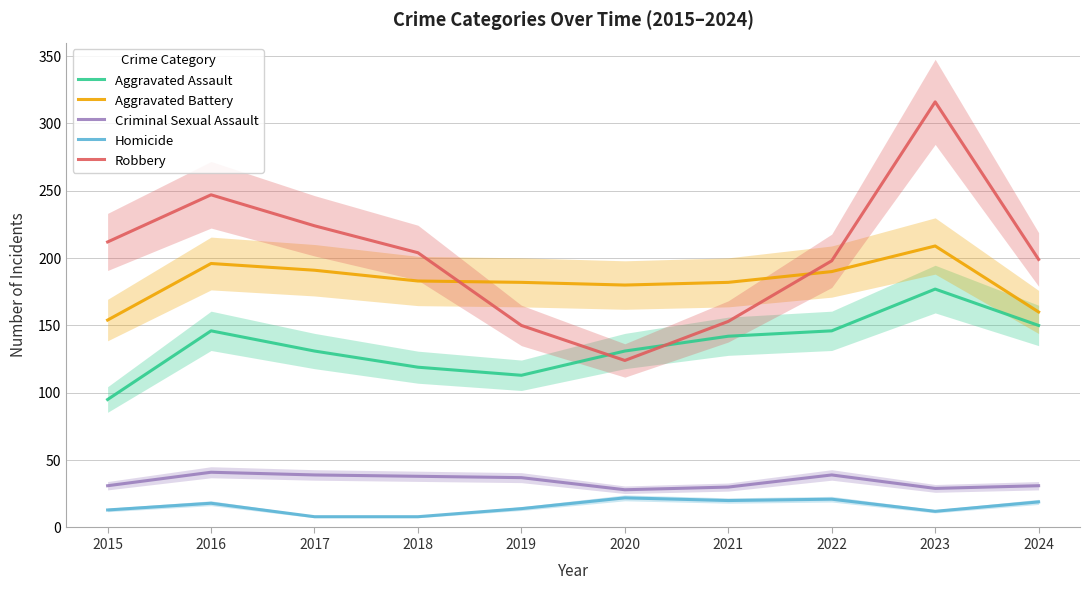

Which series has the largest range (max minus min)?

Robbery